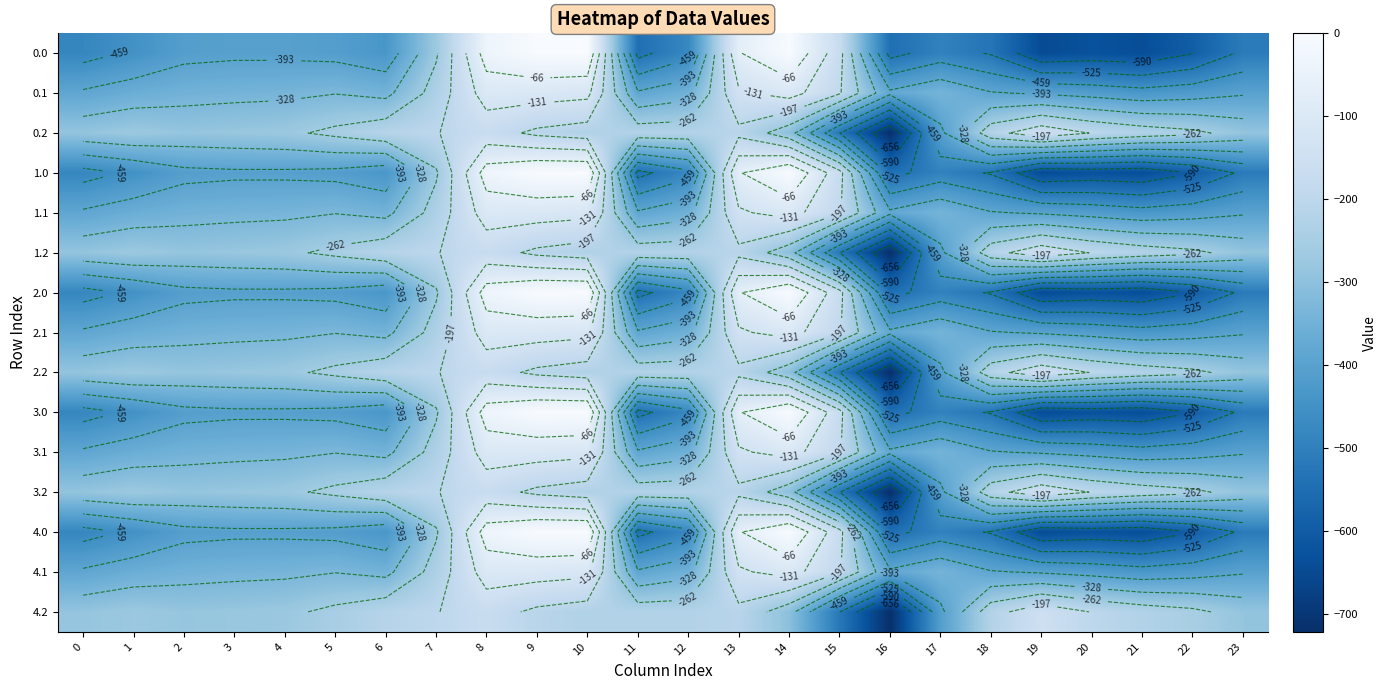

The 2.0 series shows -783.7 at 11. True or false?

False